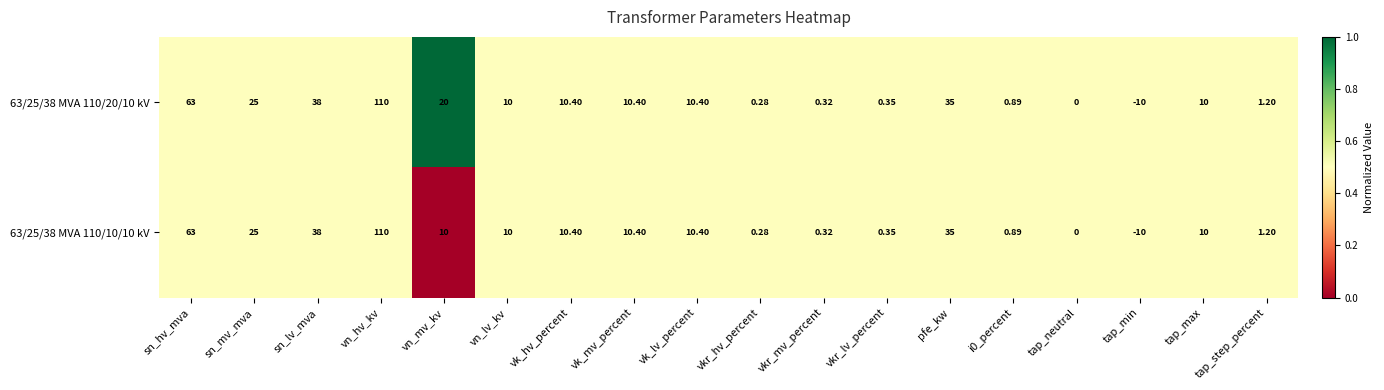

At which category does the chart reach its peak across all series?

vn_hv_kv